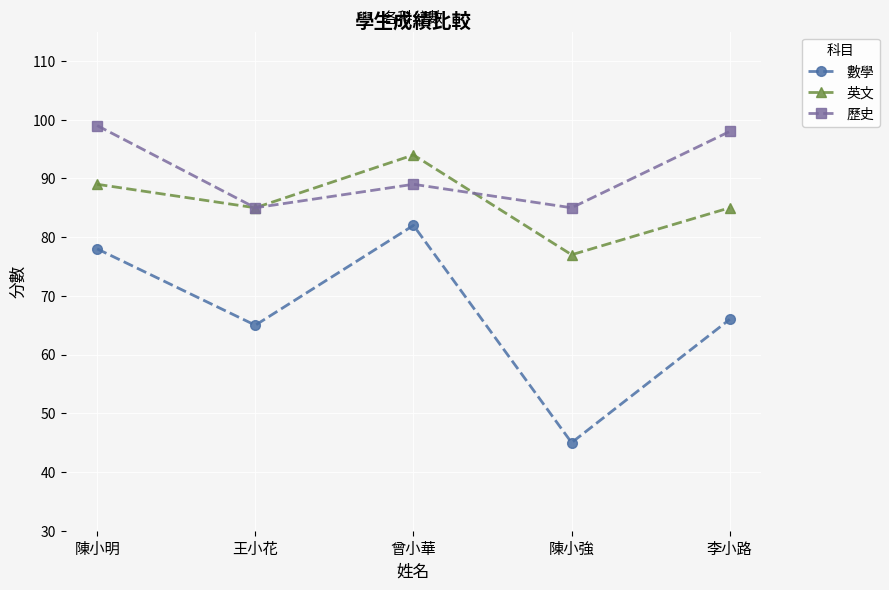

List the series in order of their overall mean, highest first.

歷史, 英文, 數學